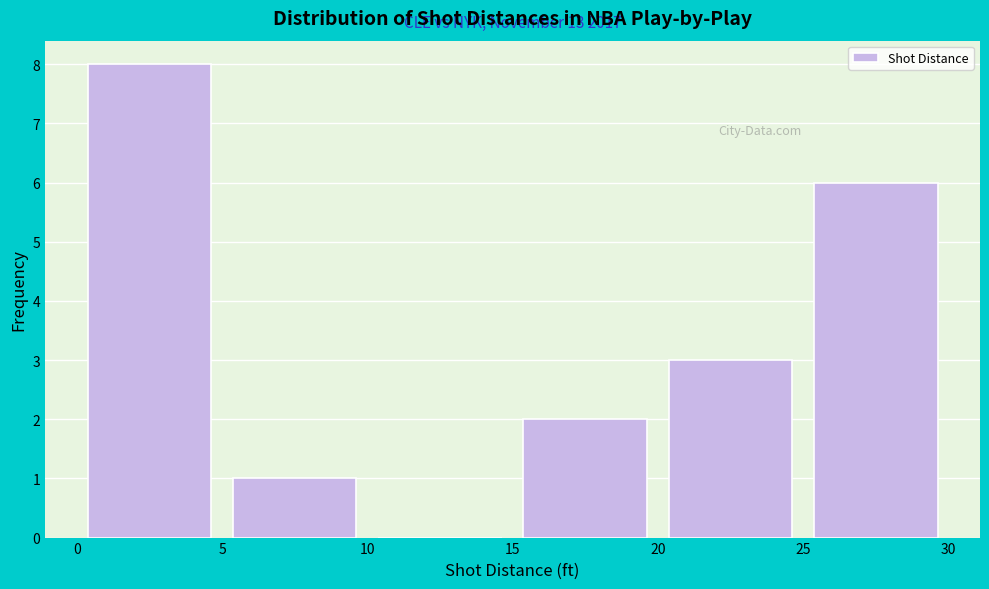

Over which range of the x-axis is the bar tallest?

0 to 5